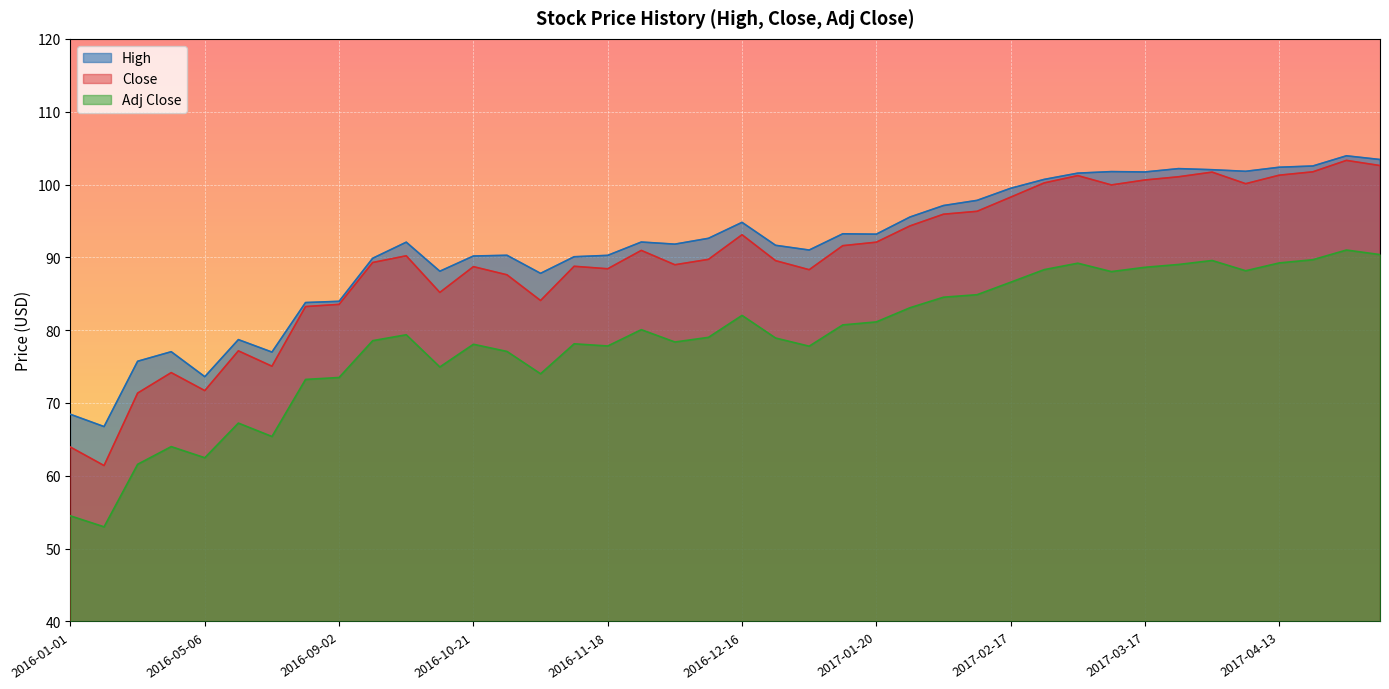

What is the difference between the maximum and minimum values in the High series?

37.2